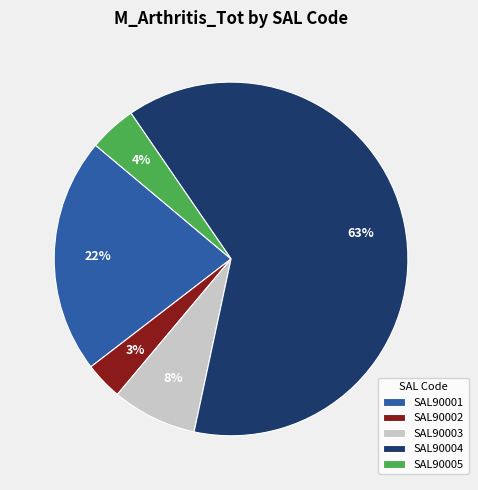

Do SAL90005 and SAL90004 together represent more than half of the pie?

Yes